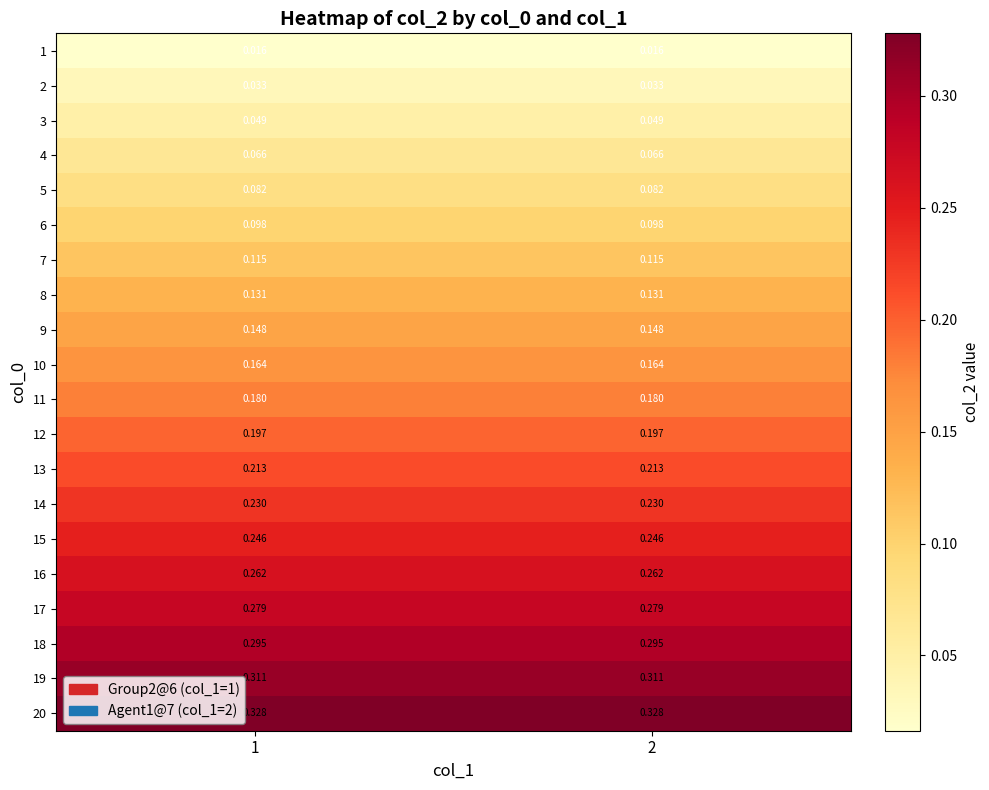

How many data points does each series have?

2